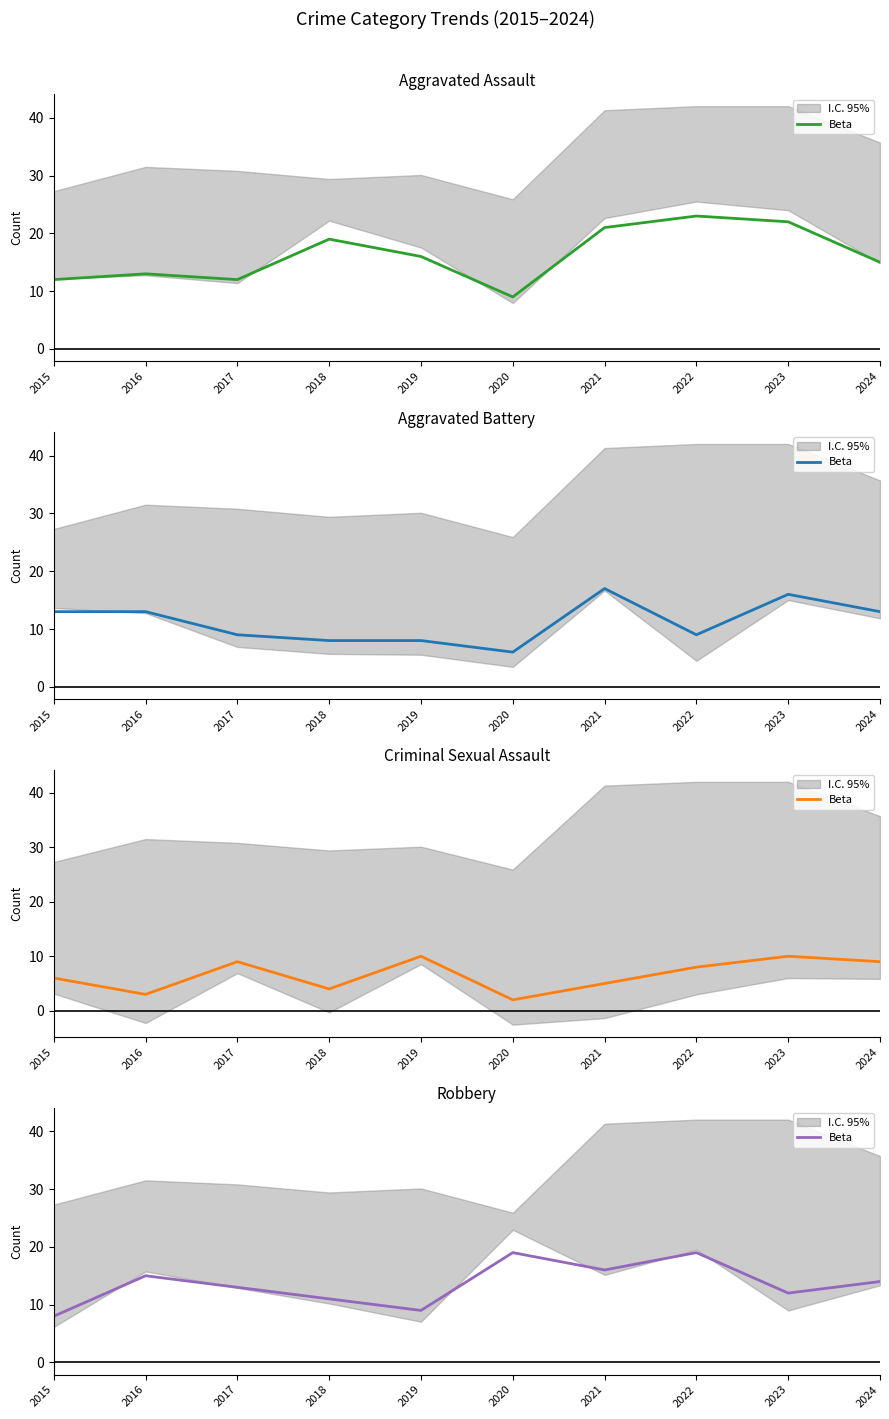

True or false: the data has more than 2 interior local peaks.

True